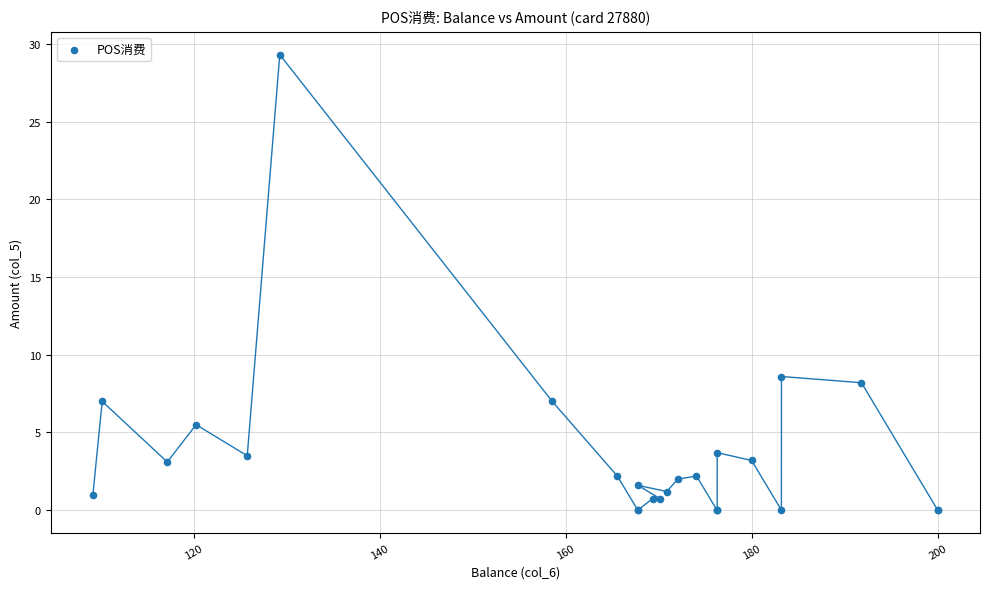

What Y value in the scatter plot is closest to 14?

8.6